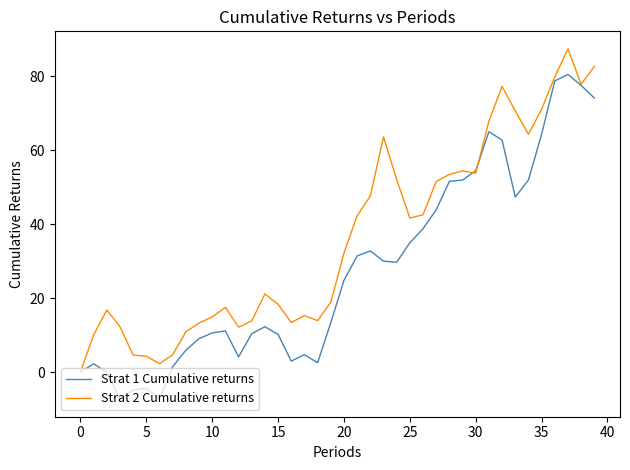

Rank the series by their average value, from highest to lowest.

Strat 2 Cumulative returns, Strat 1 Cumulative returns